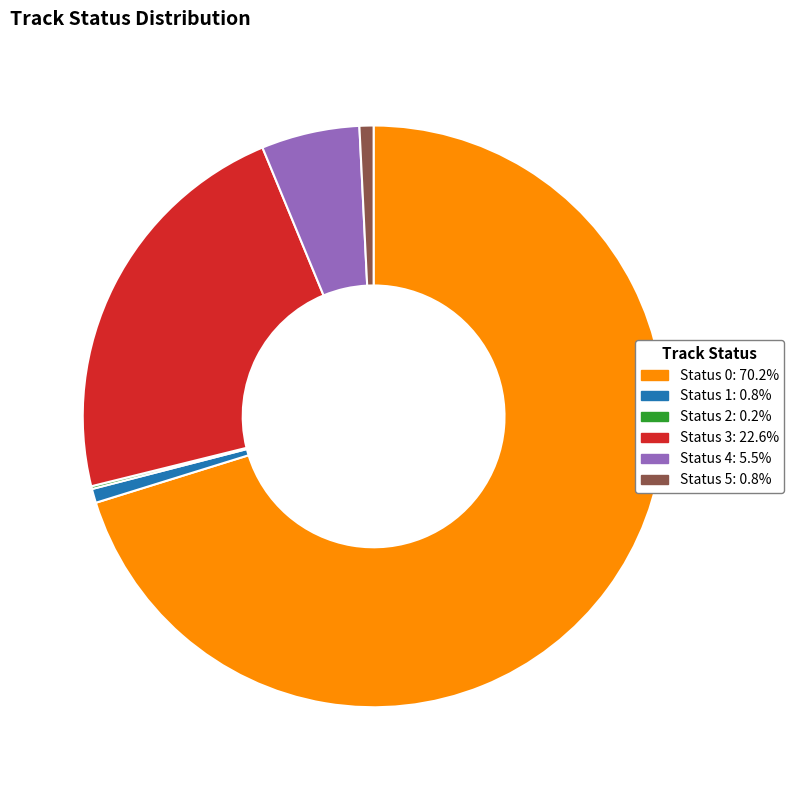

Combined, do Status 0: 70.2% and Status 1: 0.8% account for over 50%?

Yes